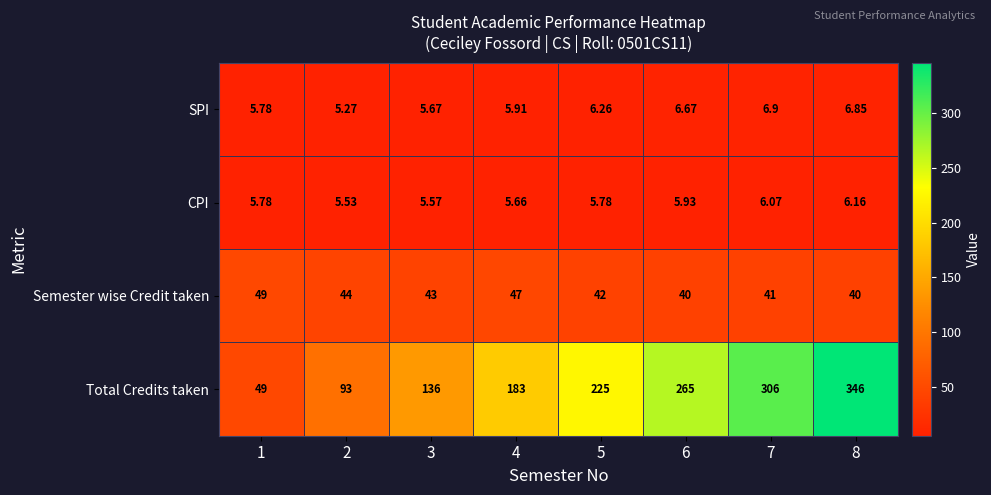

At 4, list the series in order from smallest to largest.

CPI, SPI, Semester wise Credit taken, Total Credits taken